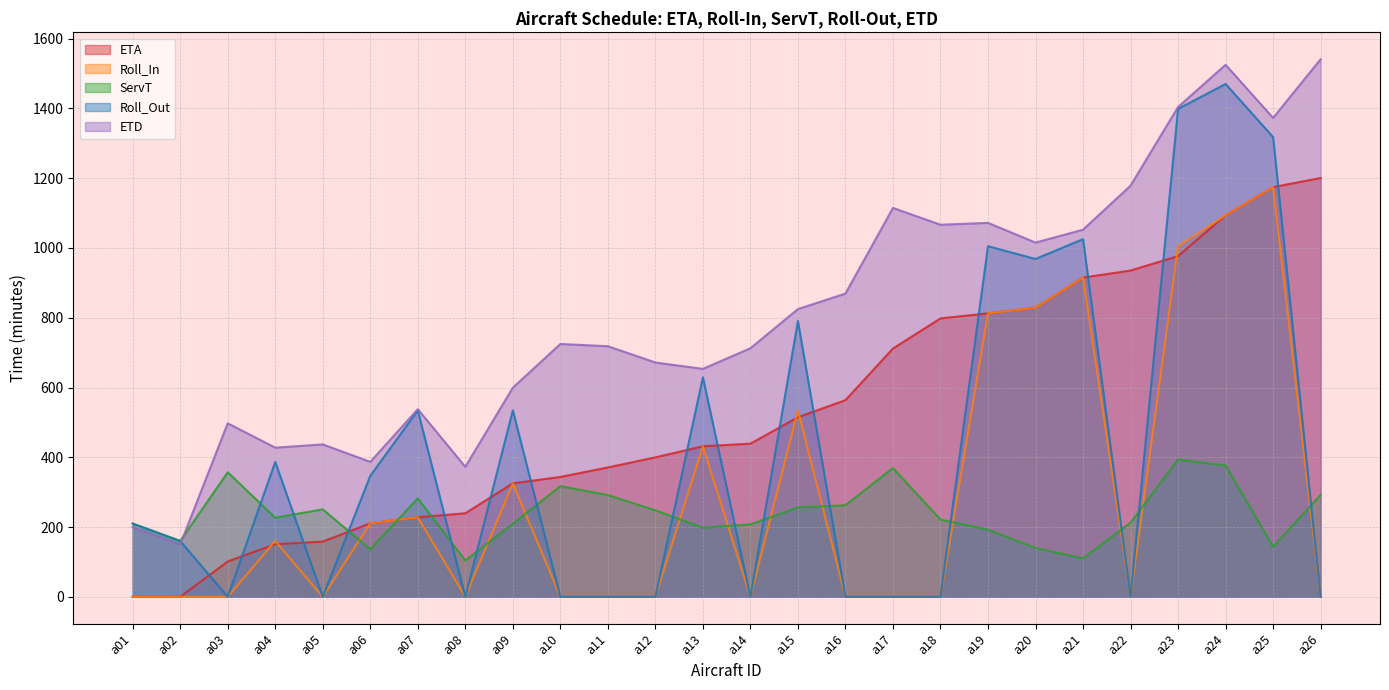

True or false: Roll_Out has more than 2 interior local peaks.

True